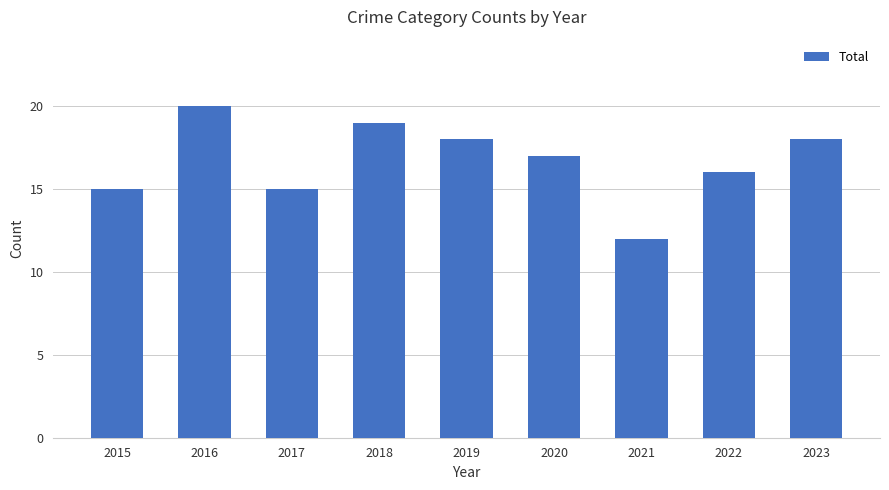

How many data points does each series have?

9